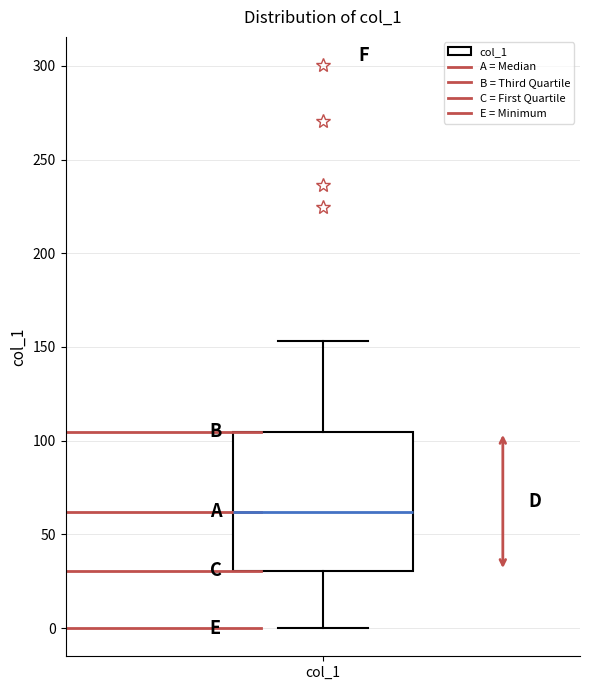

Transcribe this box plot: give where the median line is, the range the box spans, and where the two whiskers end, as read against the y-axis. The values are not printed on the chart, so give them approximately, as read against the axis.

median 60, box 30 to 105, whiskers 0 to 155